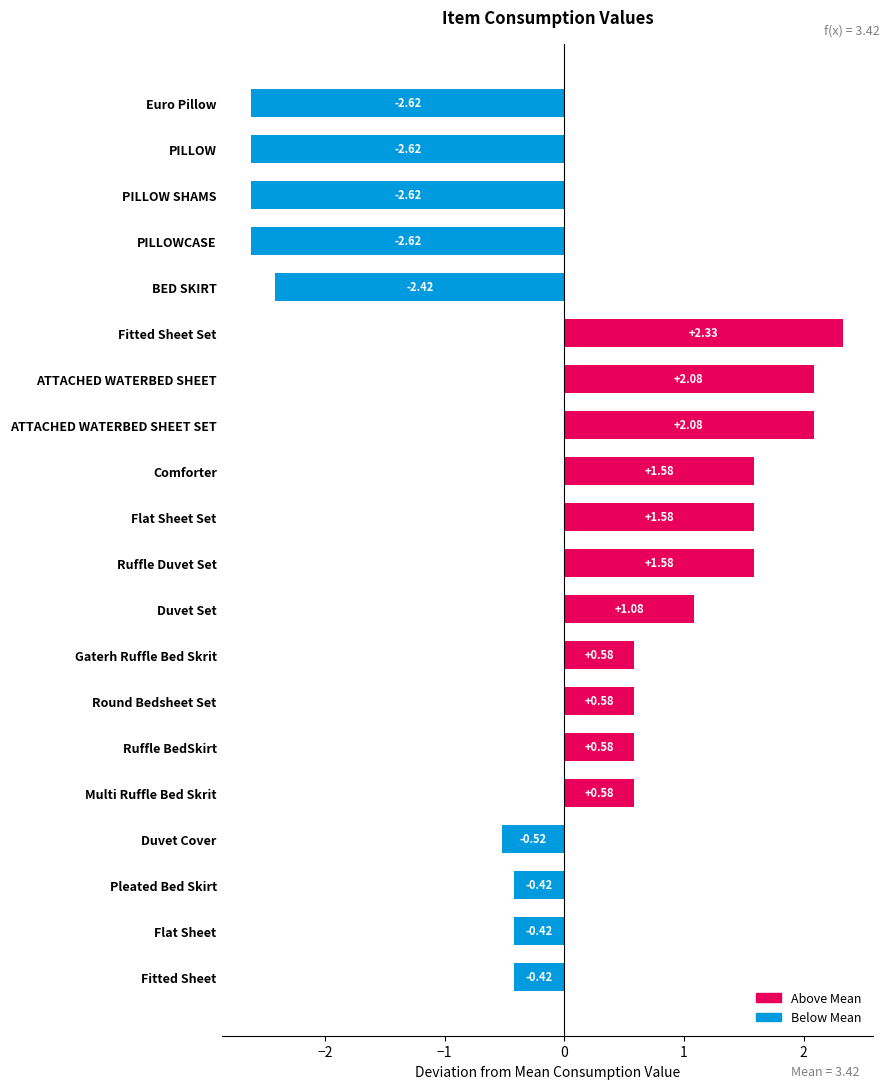

Which label corresponds to the largest value in the chart?

Fitted Sheet Set